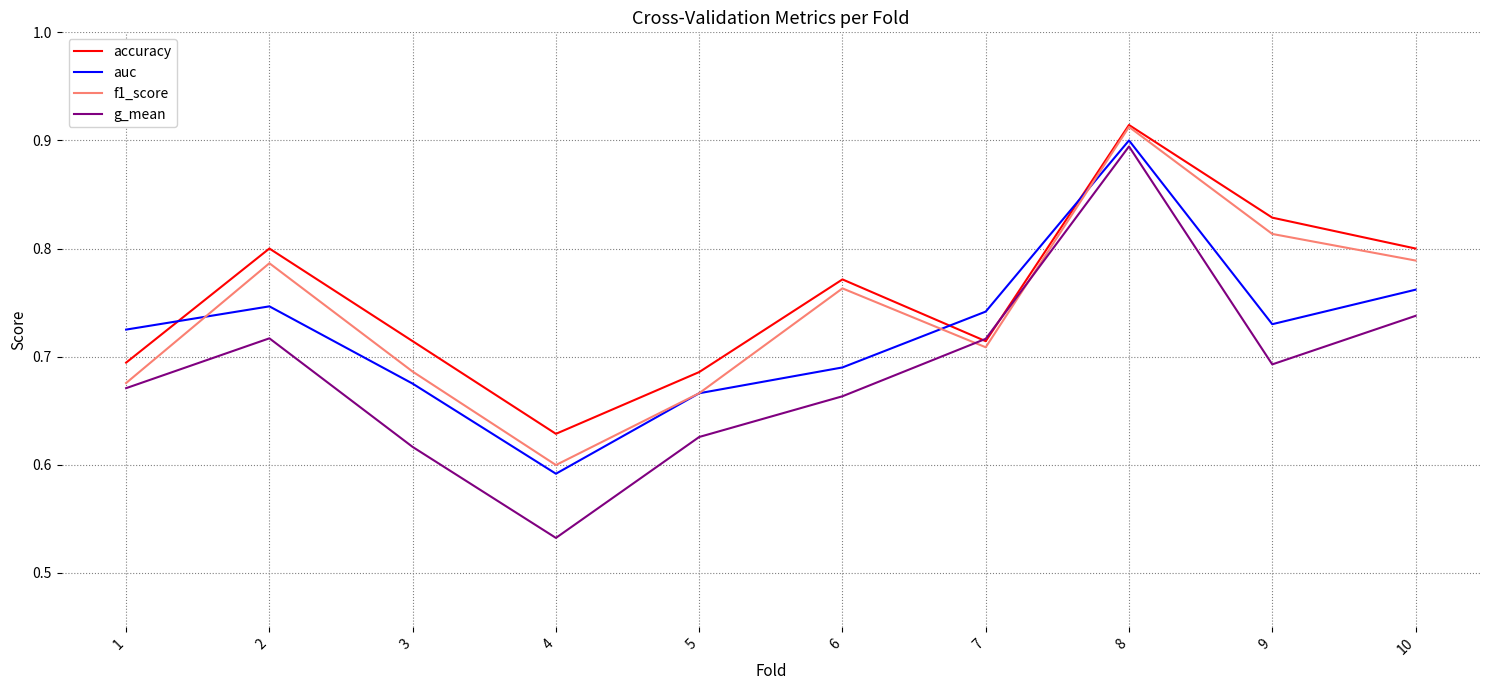

Which series changed the most between 4 and 5?

g_mean